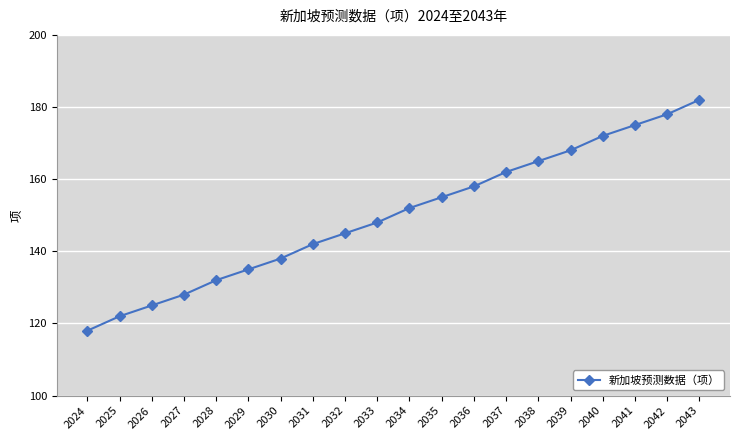

What is the value of the 14th point from the left?

162